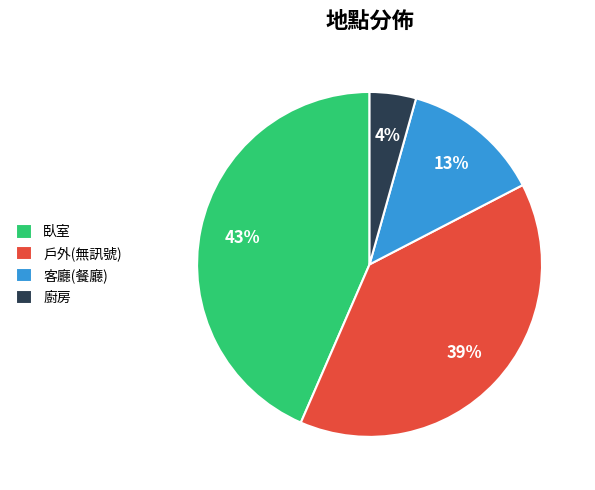

To the nearest percent, what is the average slice percentage?

25%